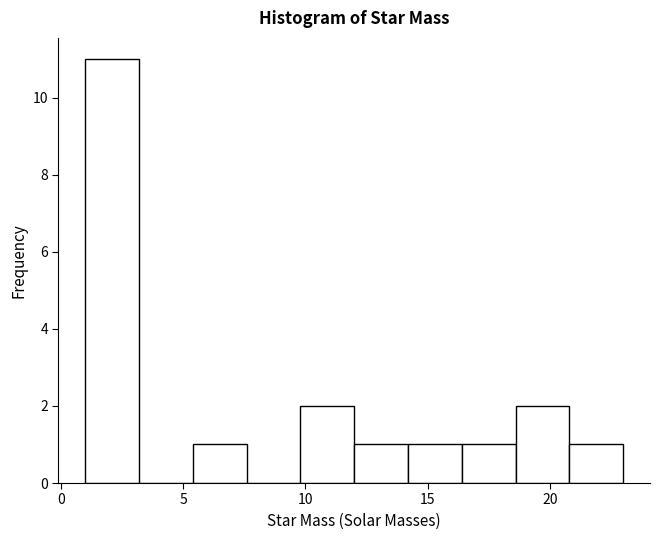

How tall is the bar that spans 16.4 to 18.6 on the x-axis? Neither the bar edges nor the heights are printed on the chart, so give them approximately, as read against the axes.

1